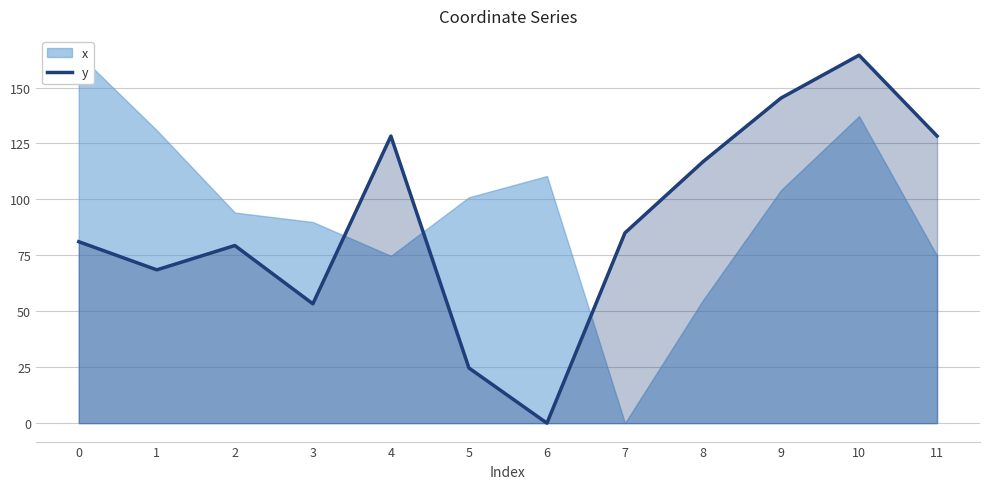

What is the value of the 3rd point from the left?

79.4